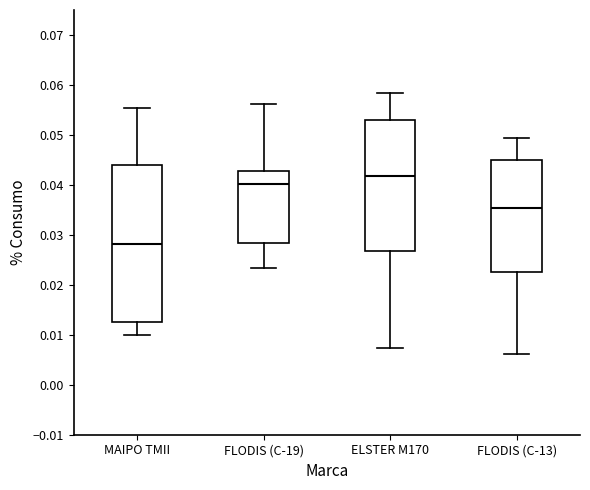

Reading left to right, transcribe this box plot: for each box, give where its median line is, the range the box spans, and where its two whiskers end, as read against the y-axis. The values are not printed on the chart, so give them approximately, as read against the axis.

MAIPO TMII: median 0.028, box 0.012 to 0.044, whiskers 0.010 to 0.055
FLODIS (C-19): median 0.040, box 0.028 to 0.043, whiskers 0.023 to 0.056
ELSTER M170: median 0.042, box 0.027 to 0.053, whiskers 0.007 to 0.058
FLODIS (C-13): median 0.035, box 0.023 to 0.045, whiskers 0.006 to 0.049